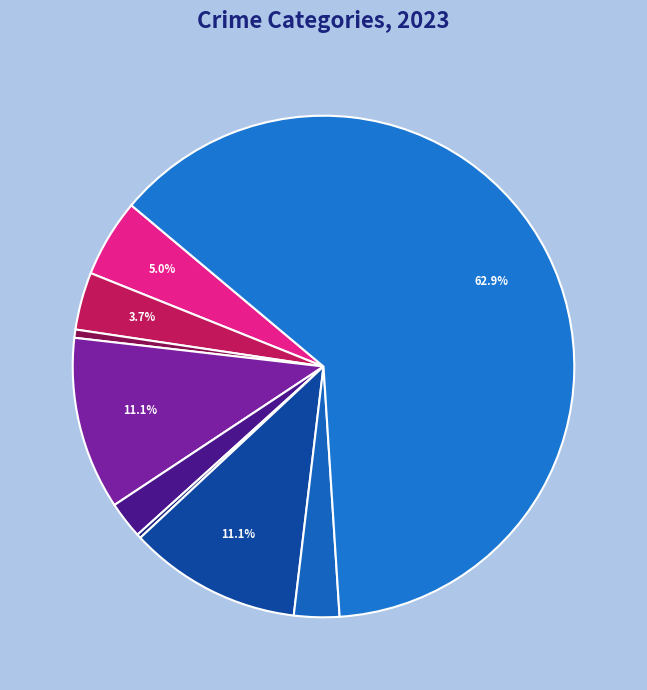

Which category has the smallest portion of the pie?

Homicide